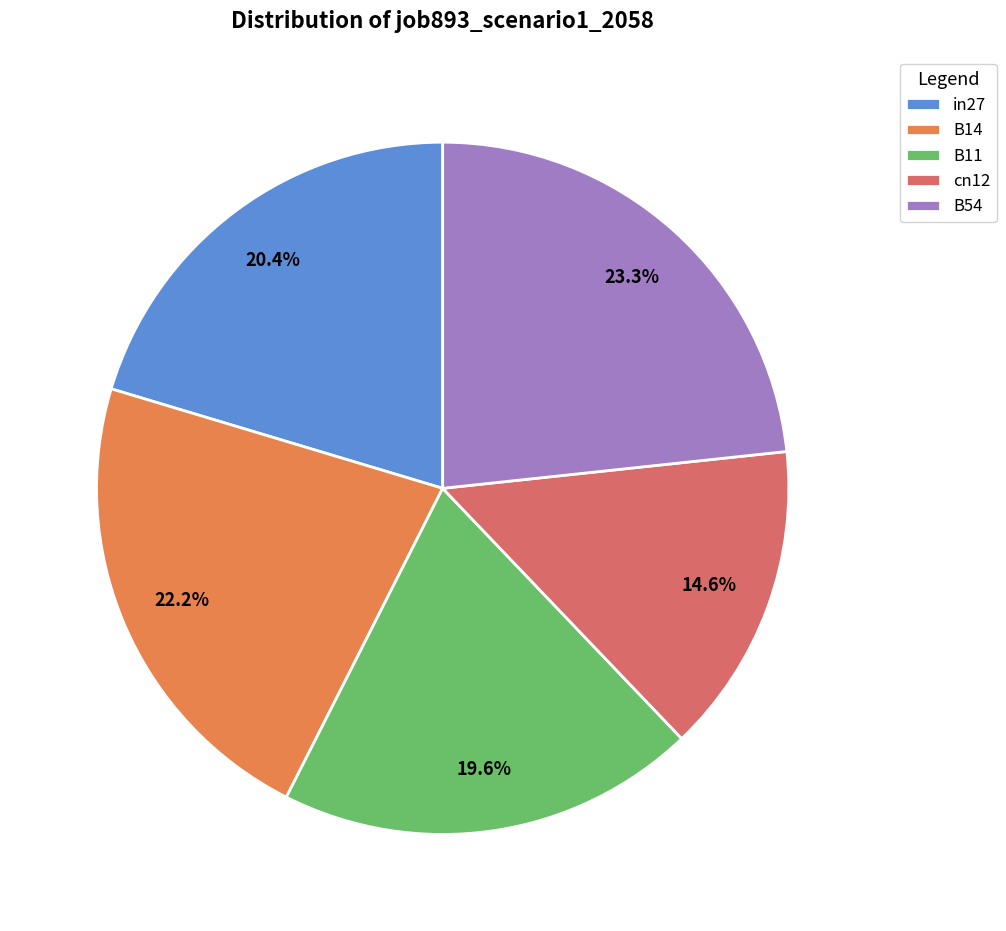

What percentage is the B11 slice, to the nearest percent?

20%